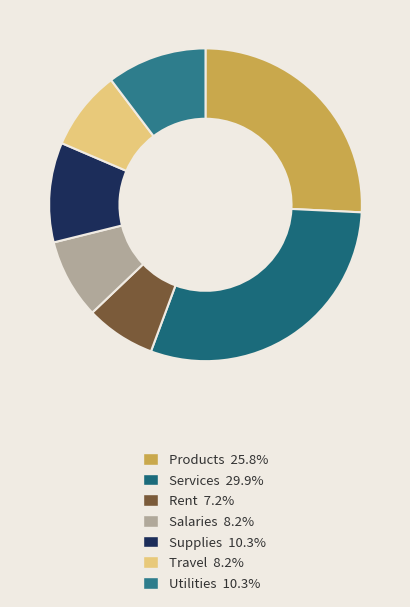

Rank the categories by value from highest to lowest.

Services, Products, Supplies, Utilities, Salaries, Travel, Rent